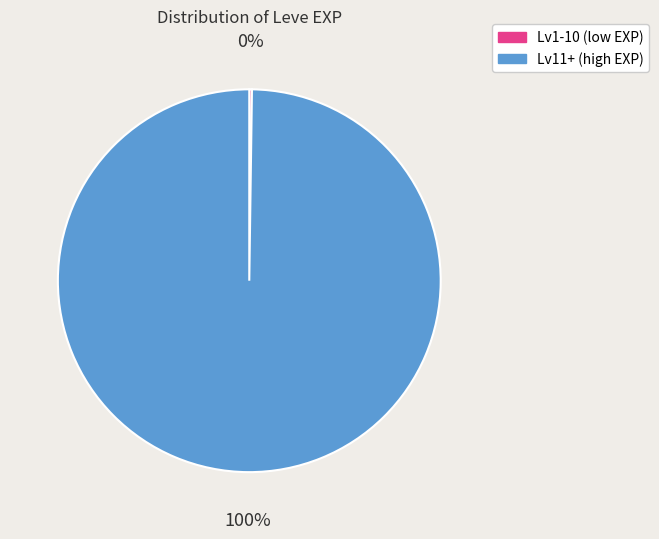

To the nearest percent, what is the difference between the largest and smallest slice percentages?

100%